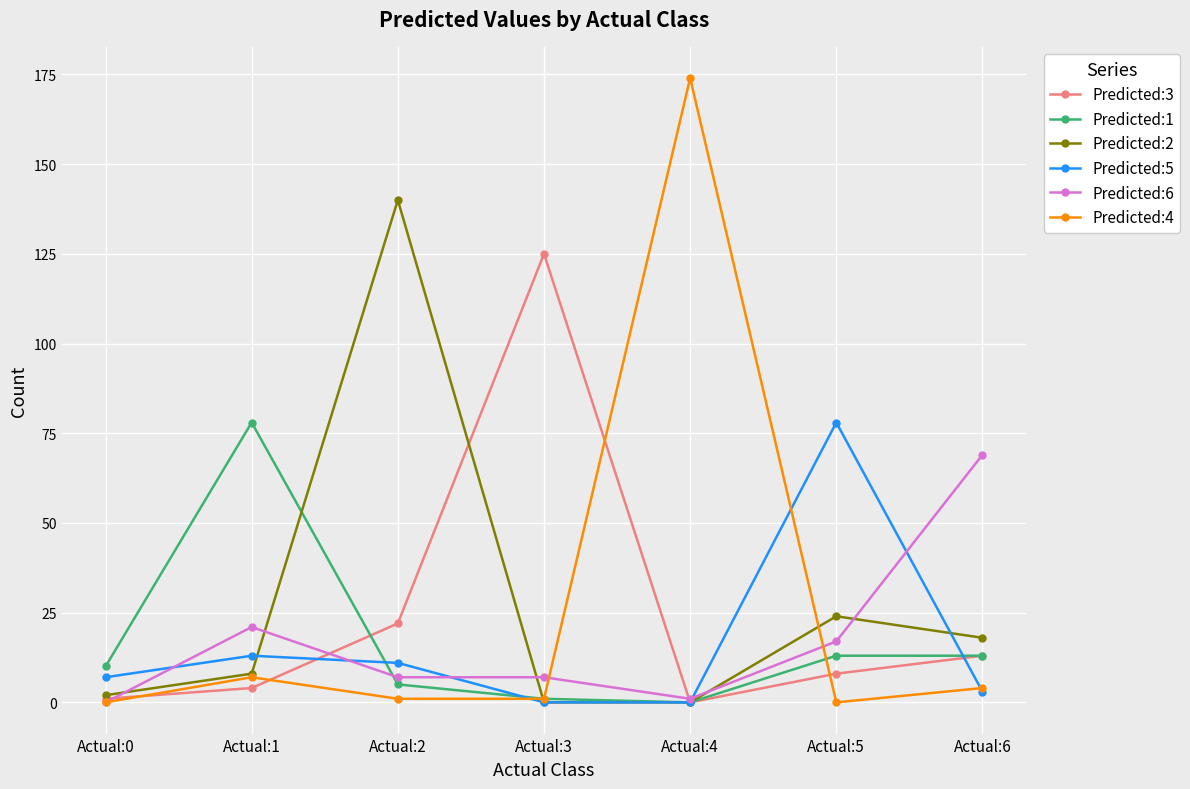

Which series changed the most between Actual:5 and Actual:6?

Predicted:5